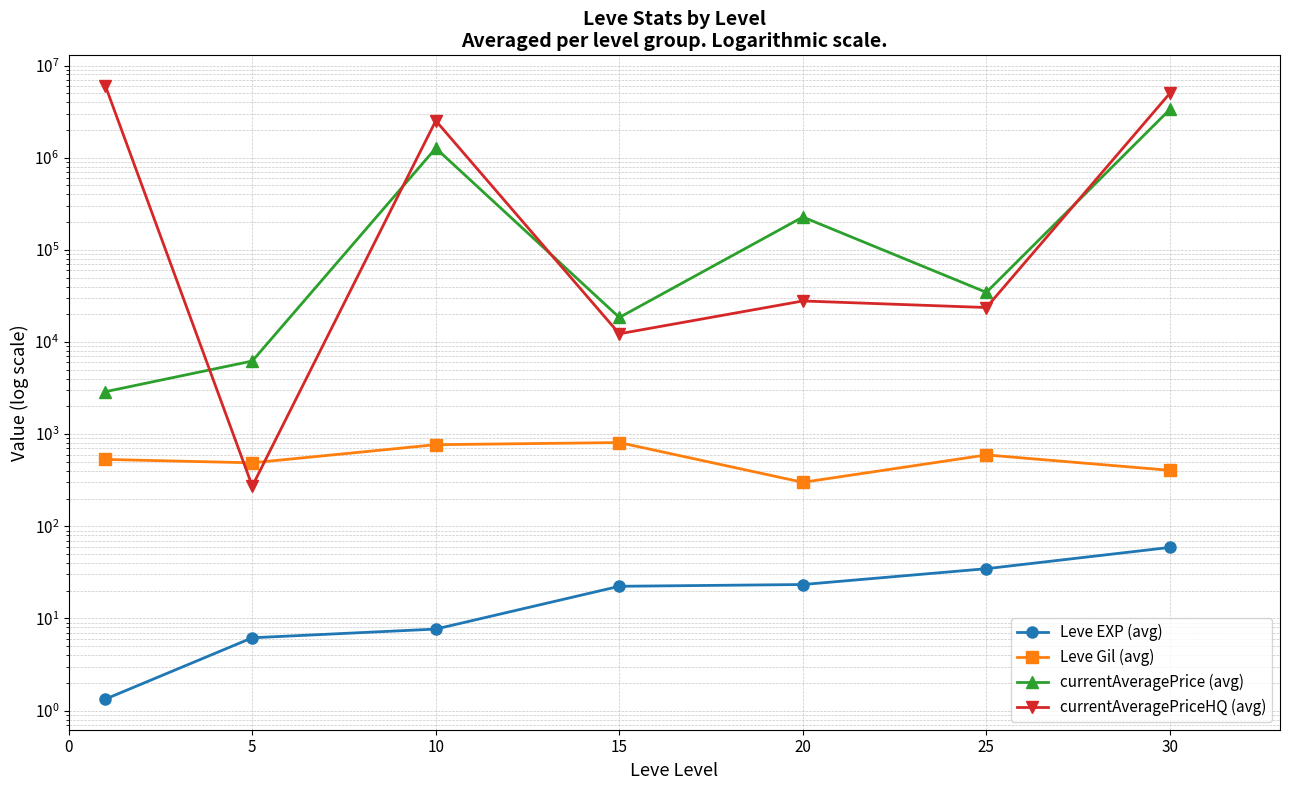

How many interior local peaks does the Leve Gil (avg) series have?

2